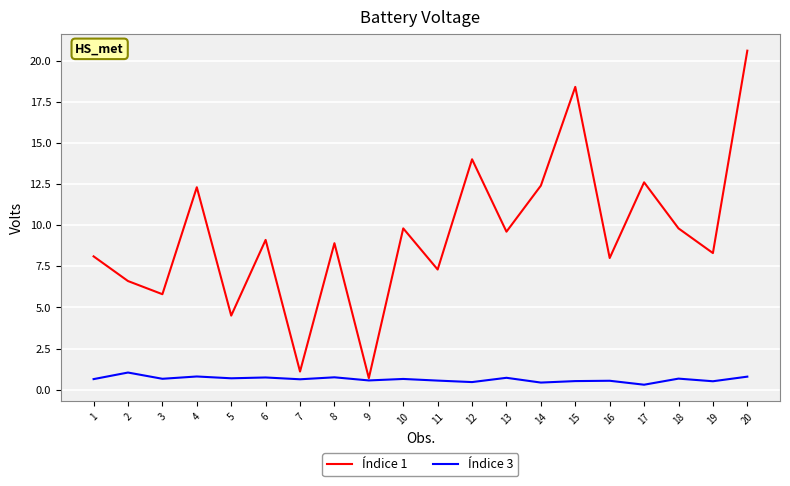

Count the number of data series in this chart.

2